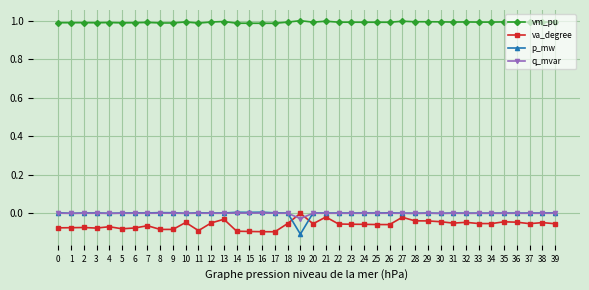

Which series has the largest total across all categories?

vm_pu